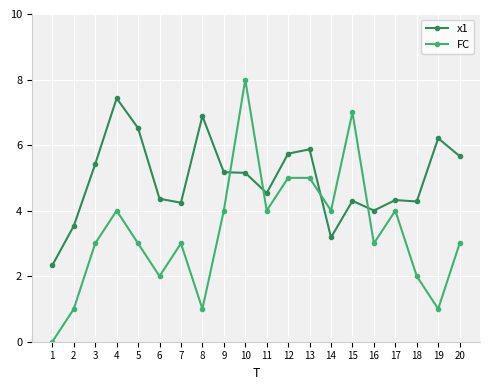

What is the value of the x1 point at the 16th from the left?

4.0